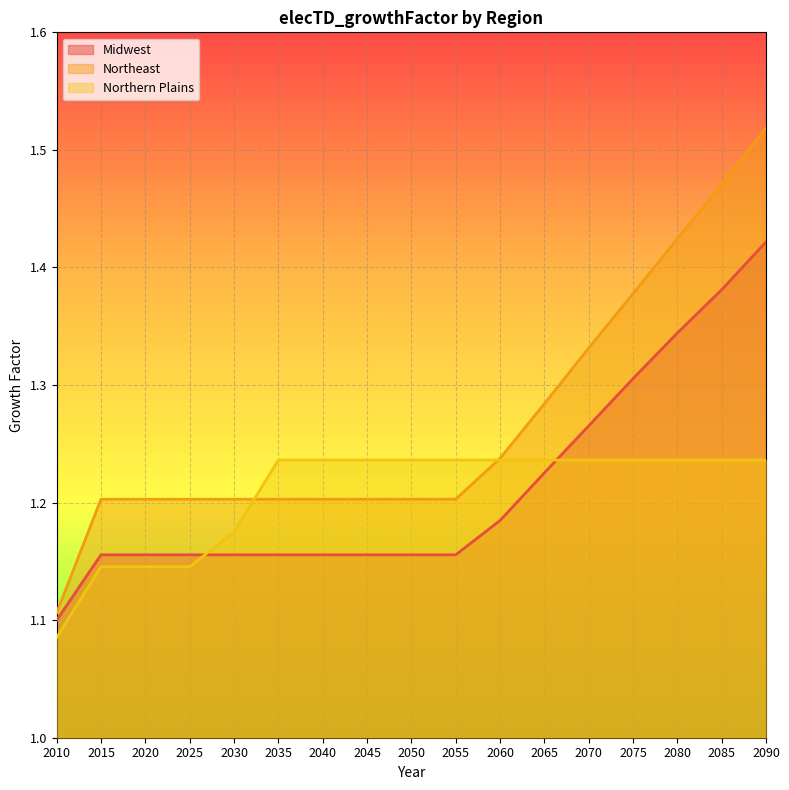

True or false: Midwest has more than 2 points higher than both neighbors.

False